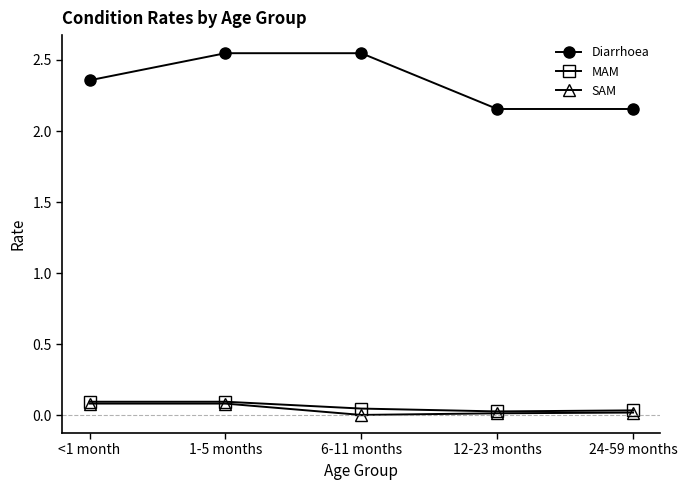

How many interior local valleys does the SAM series have?

1